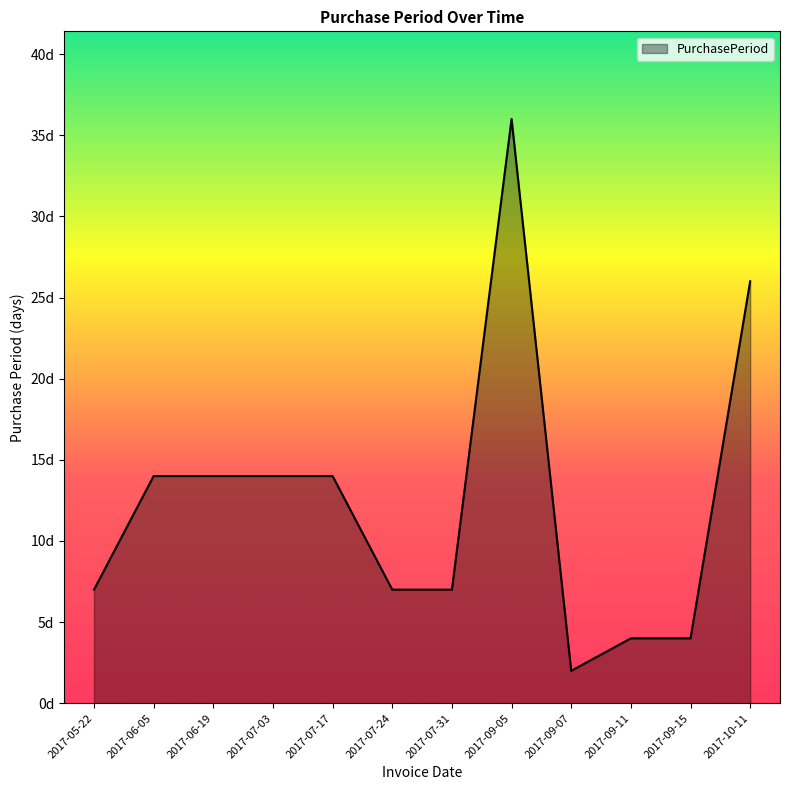

Does the chart display data point markers on the line(s)?

No